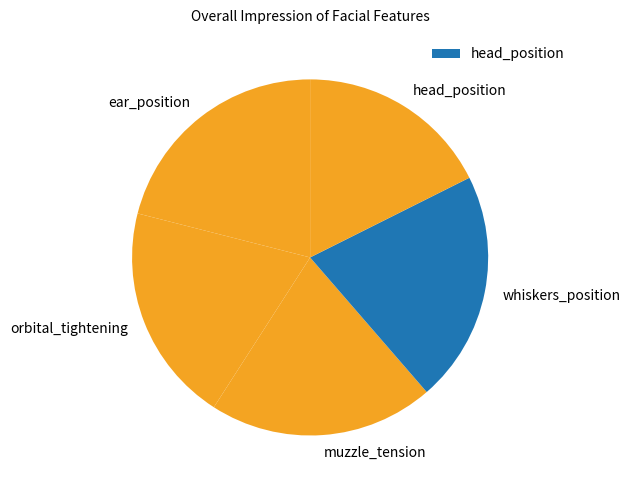

The ear_position slice represents 35% of the pie. True or false?

False